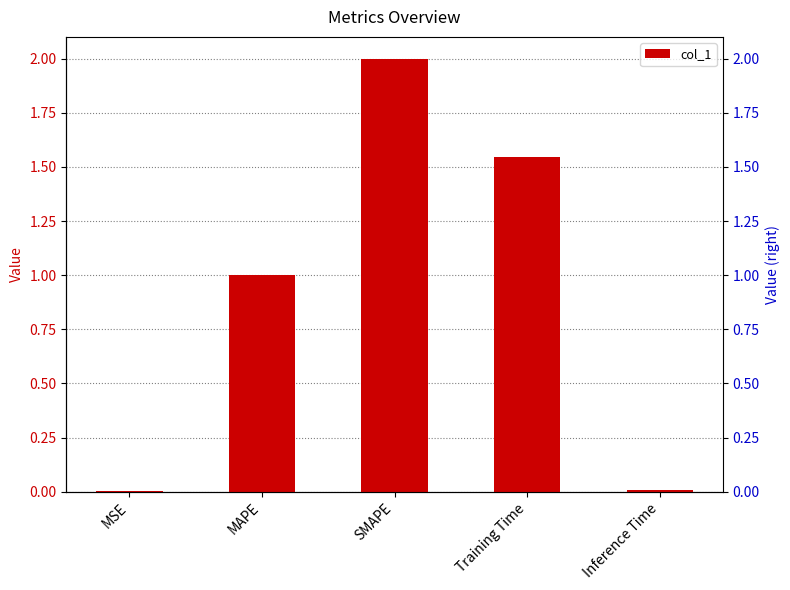

What is the difference between the values at Inference Time and Training Time?

1.5